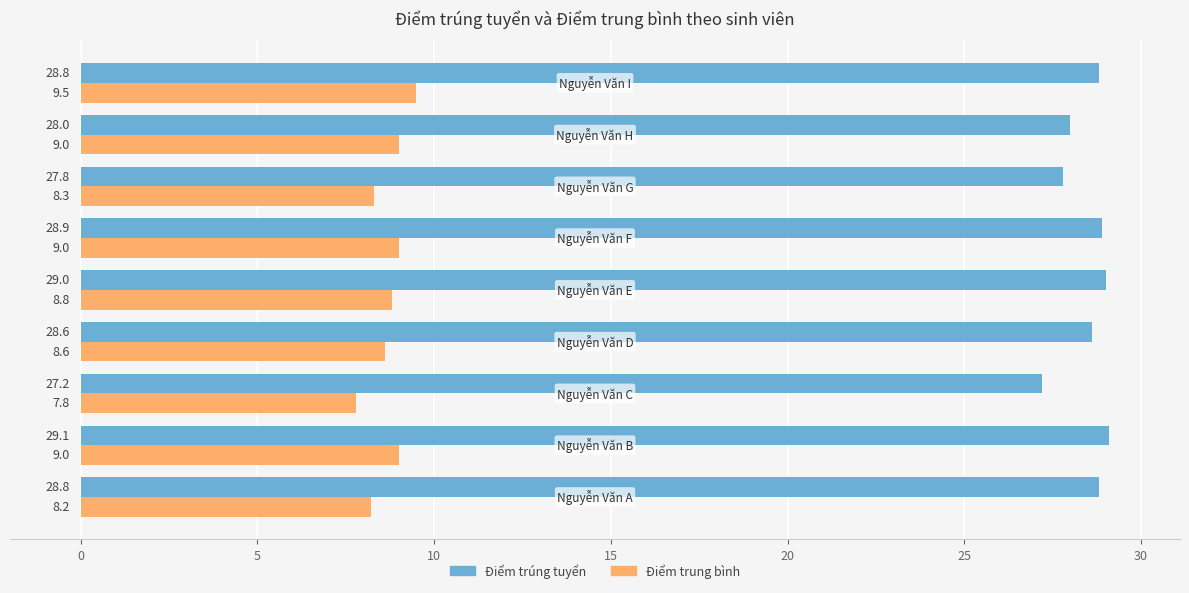

Count the Điểm trung bình values in the range 8 to 9.

7